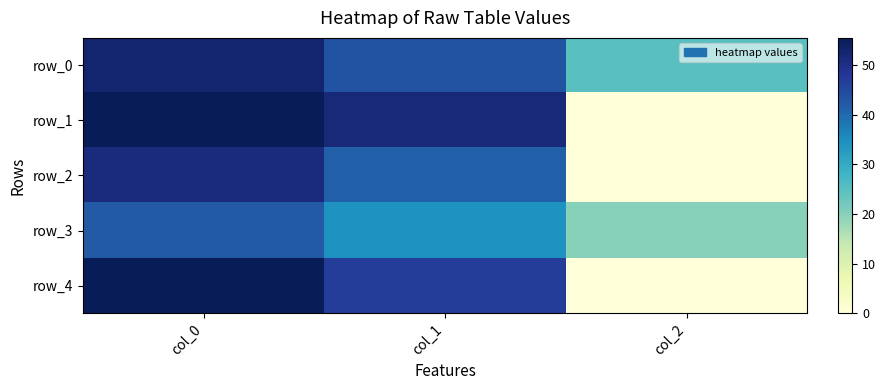

Which has a higher value, col_1 or col_2?

col_1